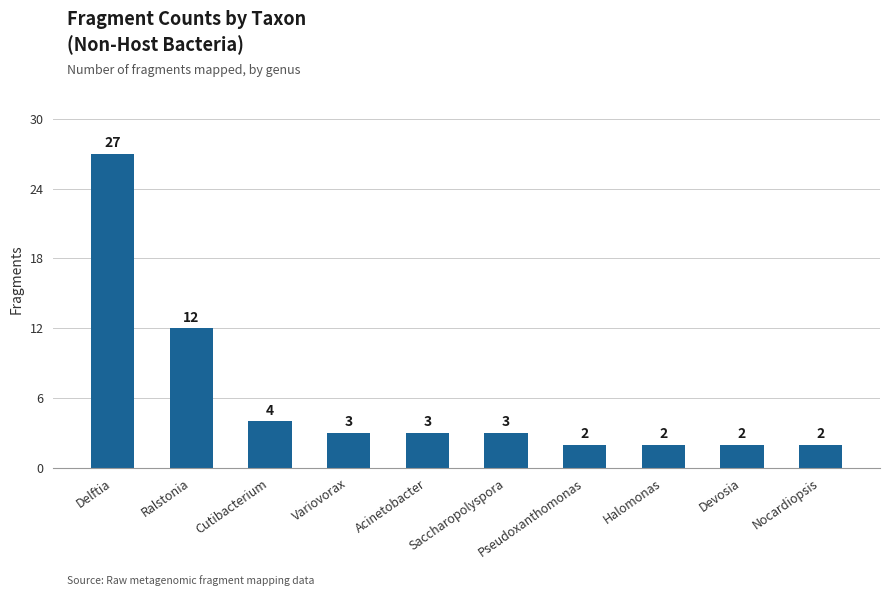

At which category does the chart reach its peak across all series?

Delftia